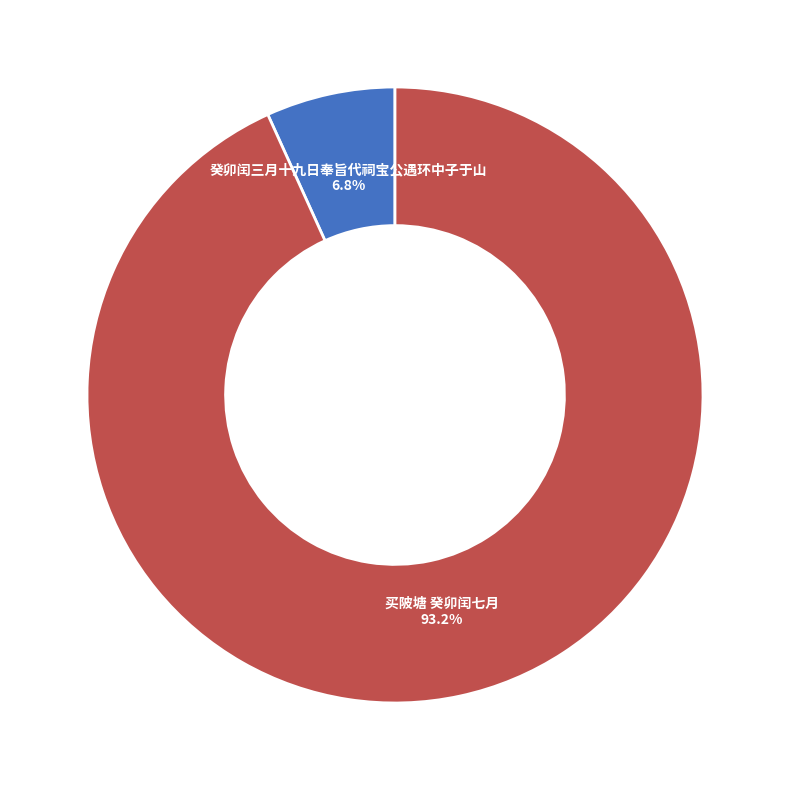

Is the sum of 买陂塘 癸卯闰七月 and 癸卯闰三月十九日奉旨代祠宝公遇环中子于山 greater than half?

Yes